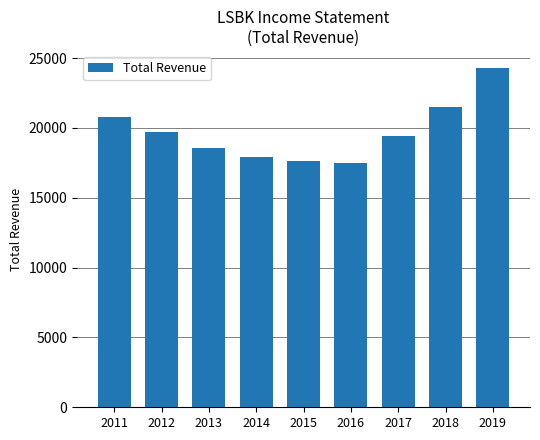

What is the difference between the values at 2016 and 2018?

4000